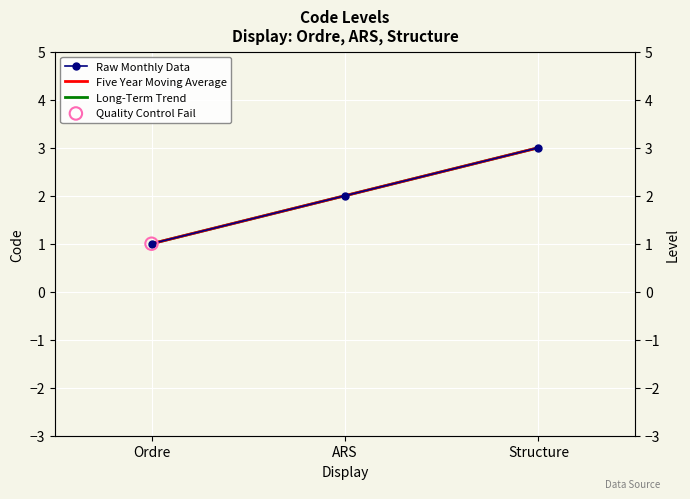

What is the total value across all series at Ordre?

3